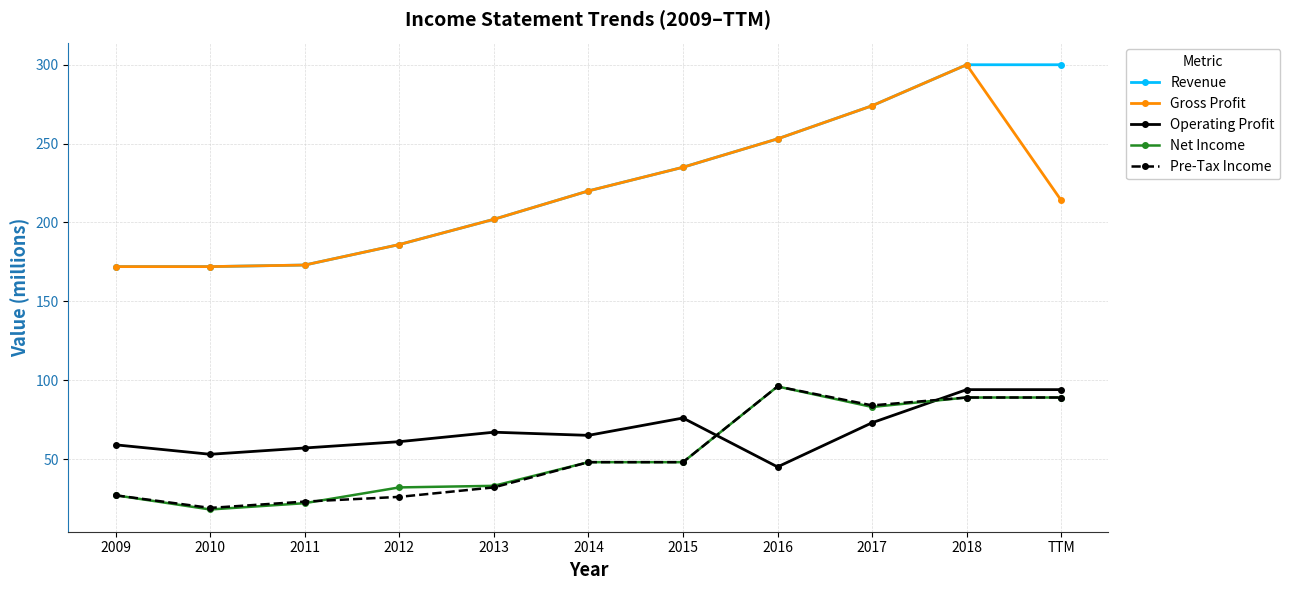

What is the spread (max minus min) of values at 2018?

211